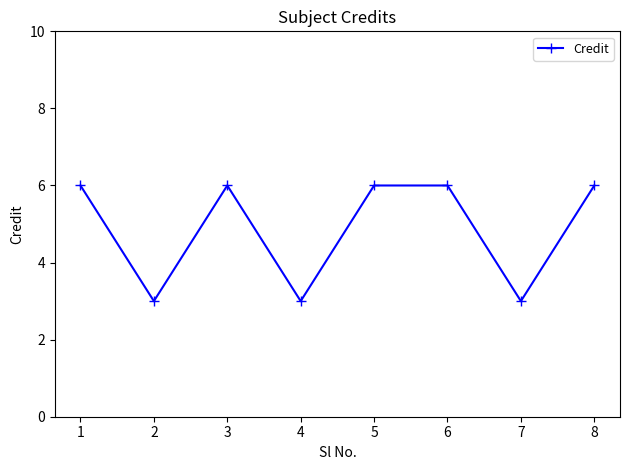

What is the greatest value displayed?

6